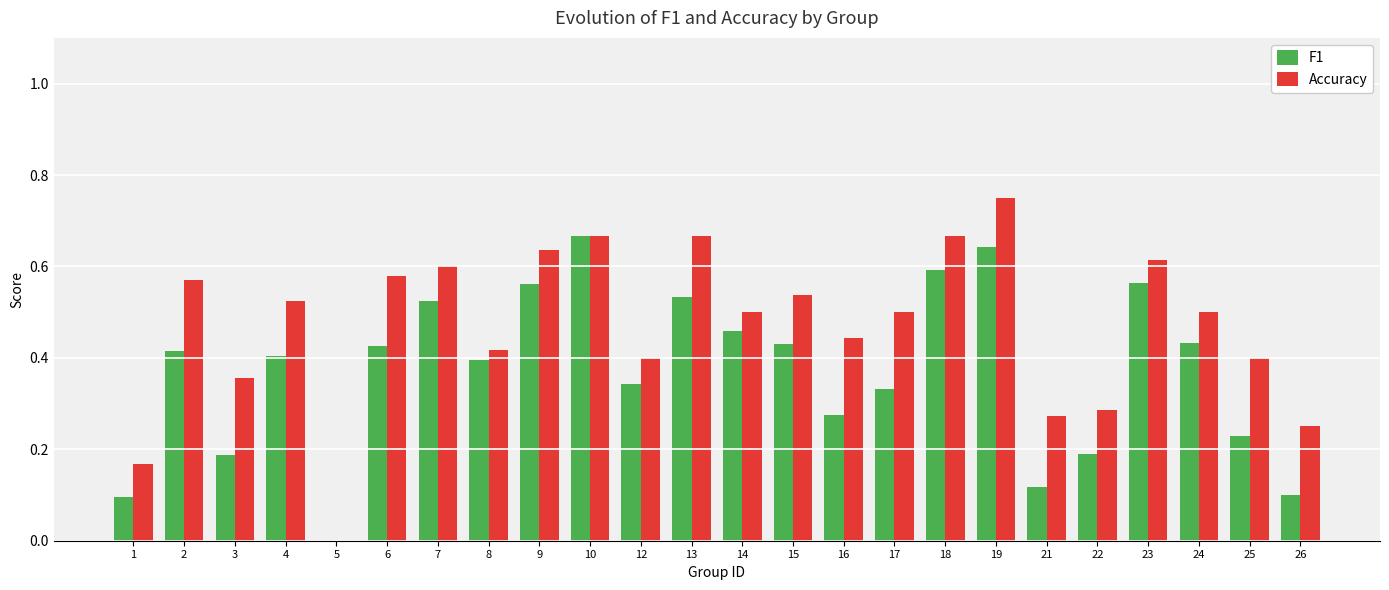

What are all the series names shown in the legend?

F1, Accuracy